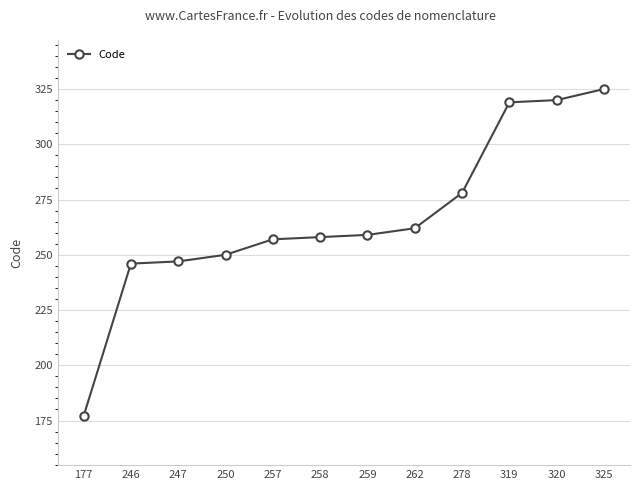

Which label corresponds to the largest value in the chart?

325